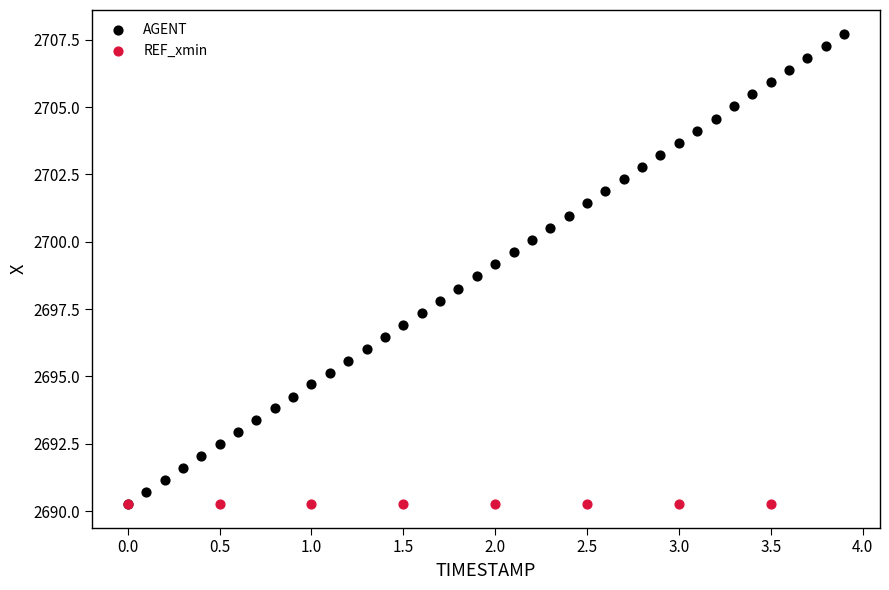

Which series contains the highest Y value?

AGENT